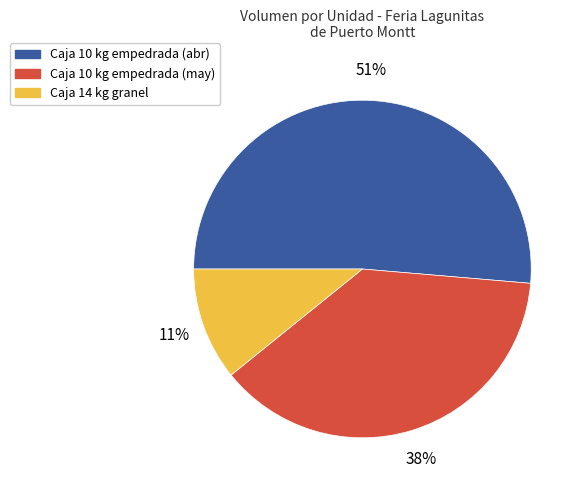

Which category has the smallest portion of the pie?

Caja 14 kg granel